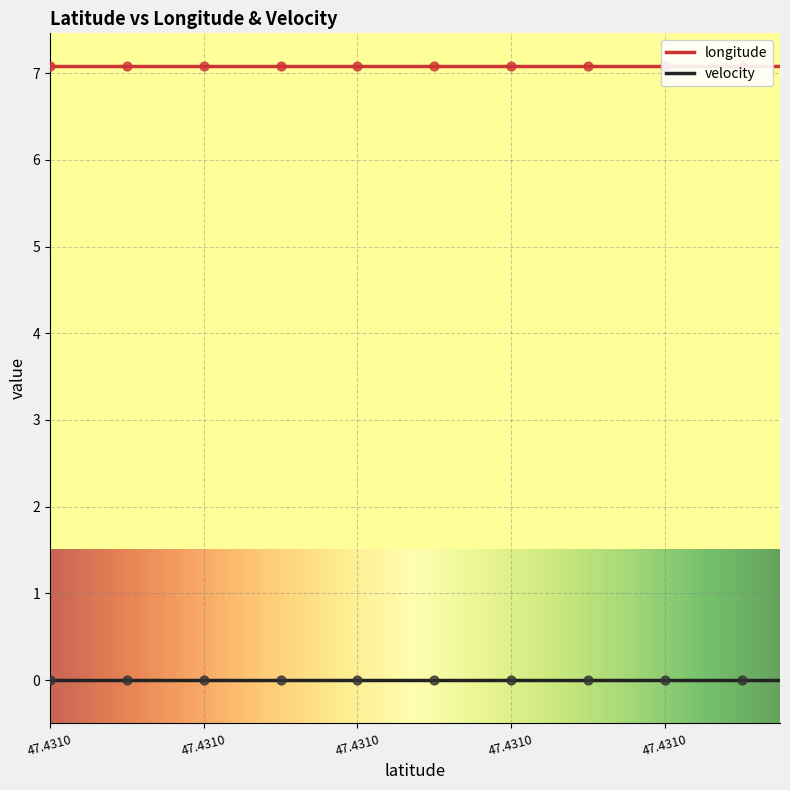

At which category is the sum across all series the highest?

47.430957